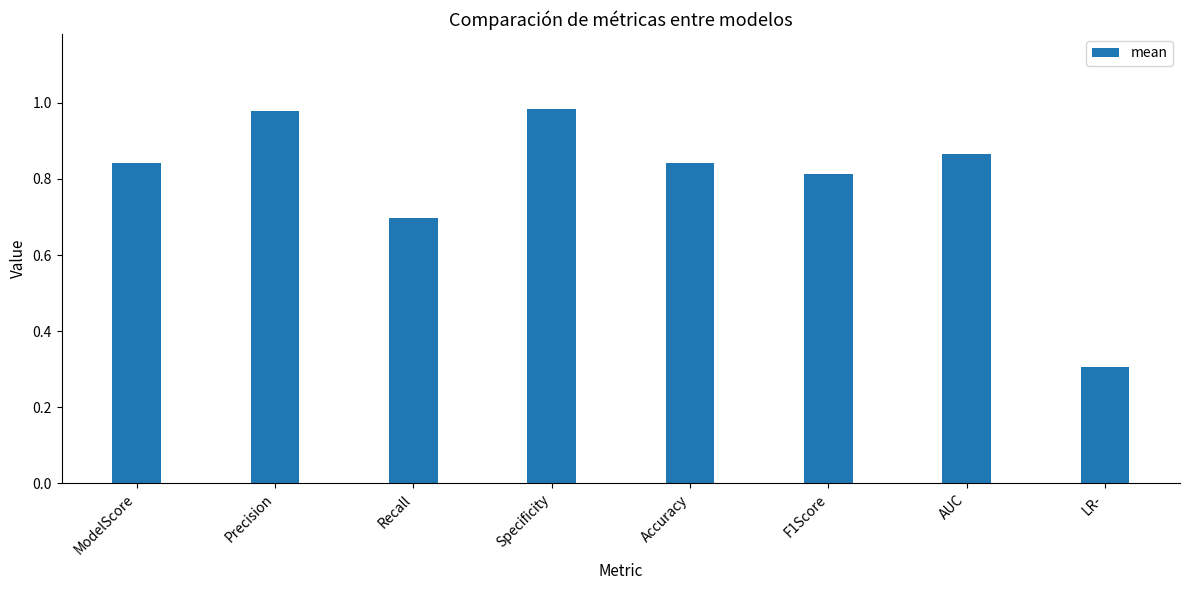

The value at Recall is 0.7. True or false?

True